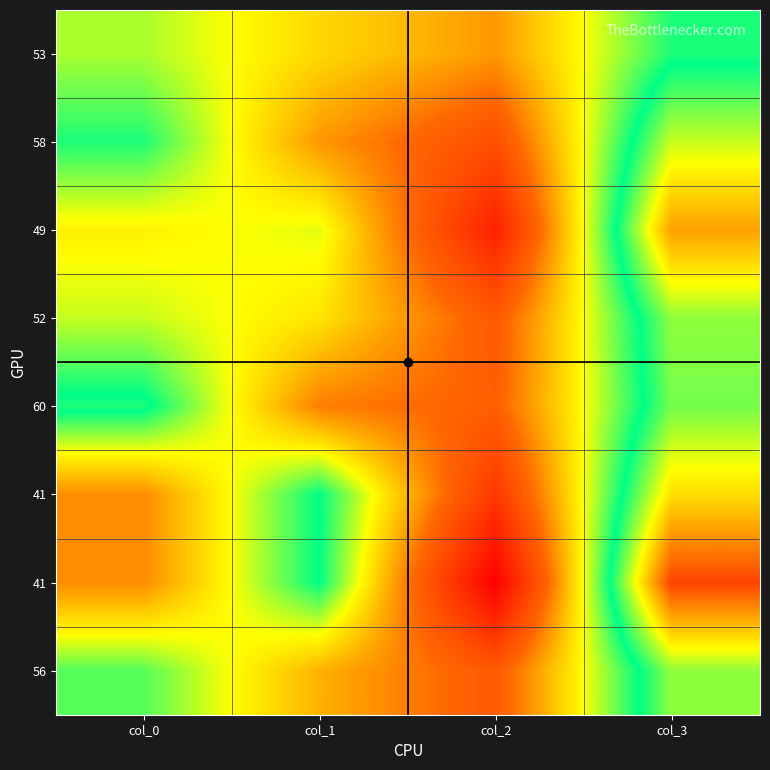

List the series in order of their peak value, lowest first.

row0, row4, row3, row7, row1, row5, row2, row6